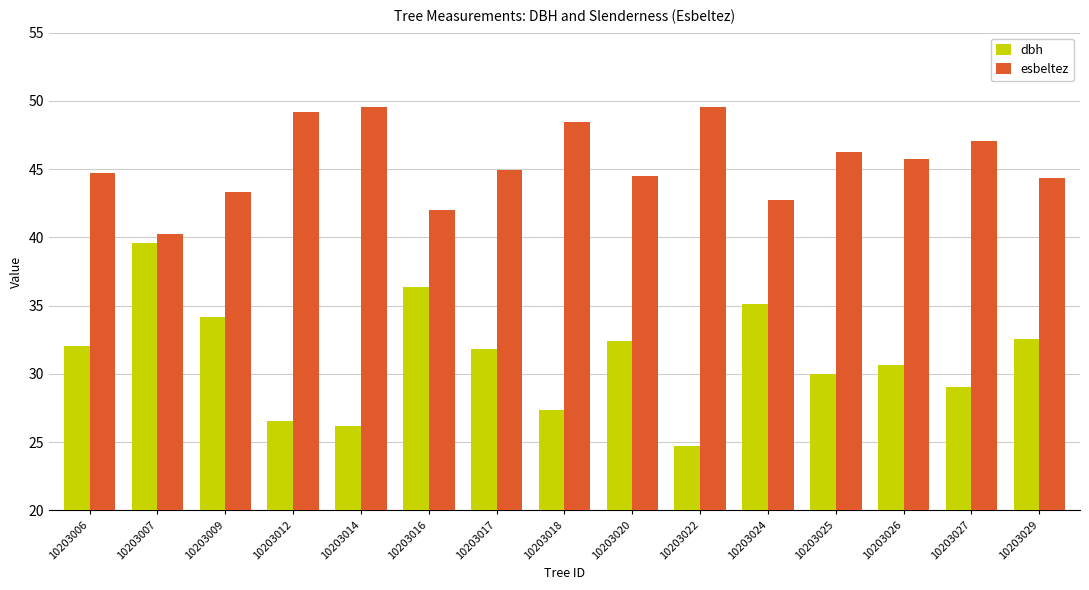

How many values in the esbeltez series are below 44?

4